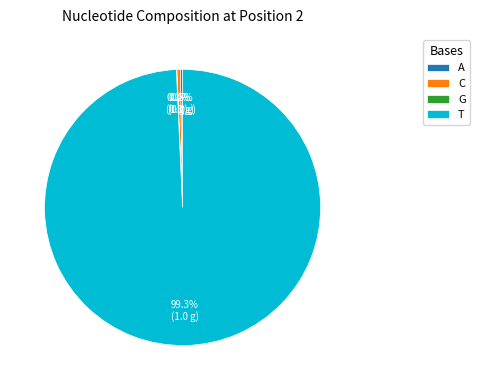

What is the largest slice in the pie chart?

T